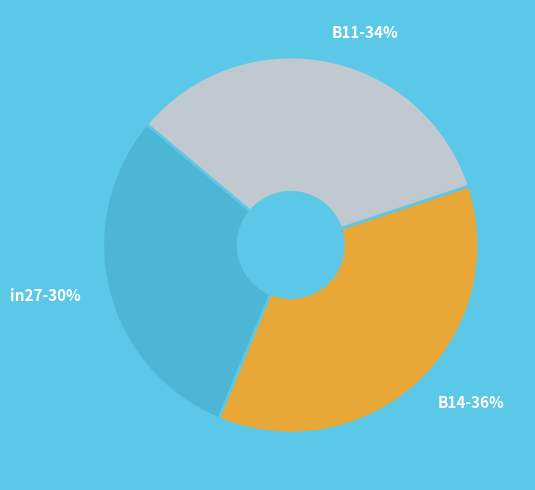

To the nearest percent, what percentage of the pie is in27?

30%